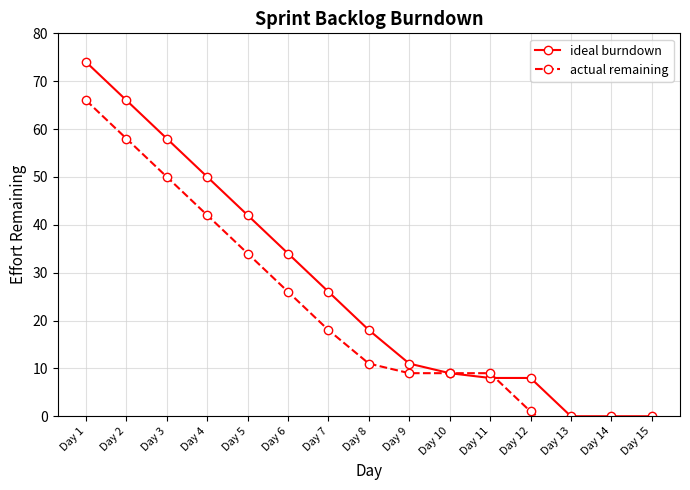

Which series has the widest spread of values?

ideal burndown